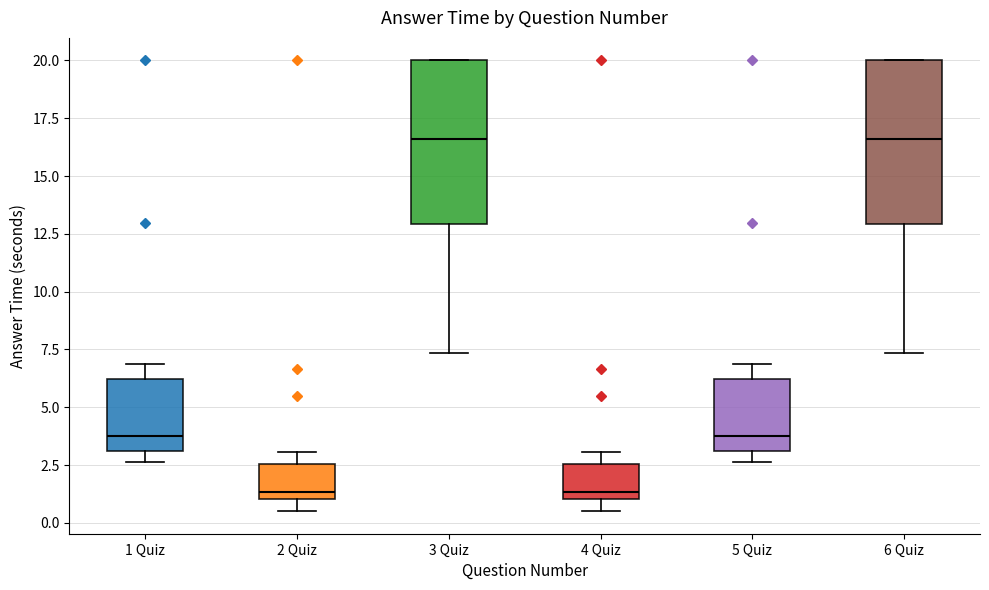

Reading left to right, transcribe this box plot: for each box, give where its median line is, the range the box spans, and where its two whiskers end, as read against the y-axis. The values are not printed on the chart, so give them approximately, as read against the axis.

1 Quiz: median 4.0, box 3.0 to 6.0, whiskers 2.5 to 7.0
2 Quiz: median 1.5, box 1.0 to 2.5, whiskers 0.5 to 3.0
3 Quiz: median 16.5, box 13.0 to 20.0, whiskers 7.5 to 20.0
4 Quiz: median 1.5, box 1.0 to 2.5, whiskers 0.5 to 3.0
5 Quiz: median 4.0, box 3.0 to 6.0, whiskers 2.5 to 7.0
6 Quiz: median 16.5, box 13.0 to 20.0, whiskers 7.5 to 20.0